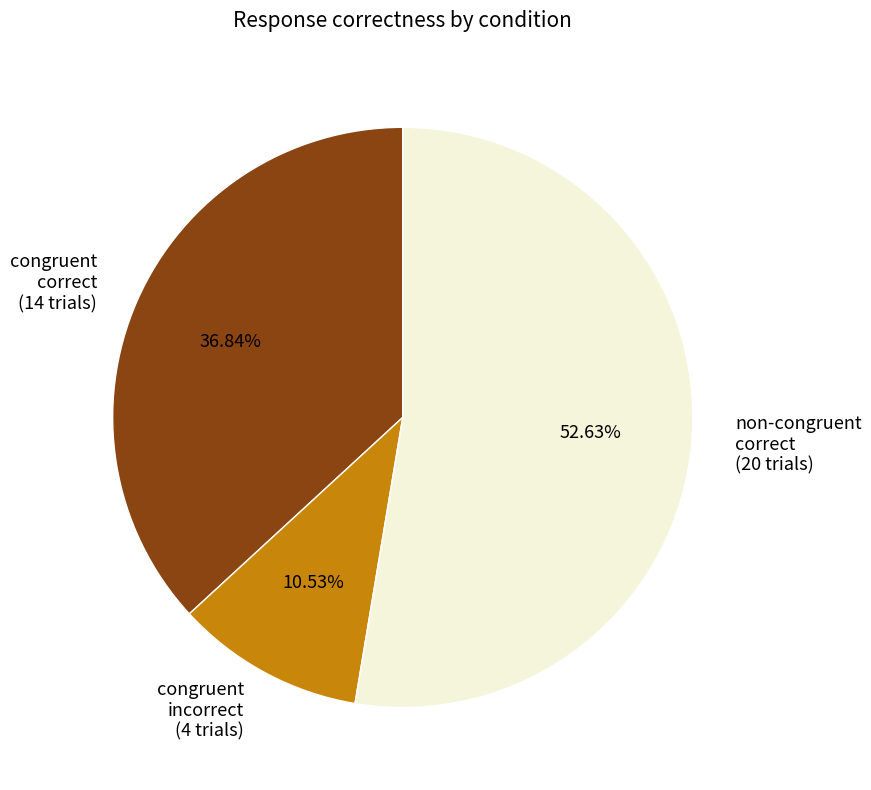

Which category has the smallest portion of the pie?

congruent incorrect (4 trials)